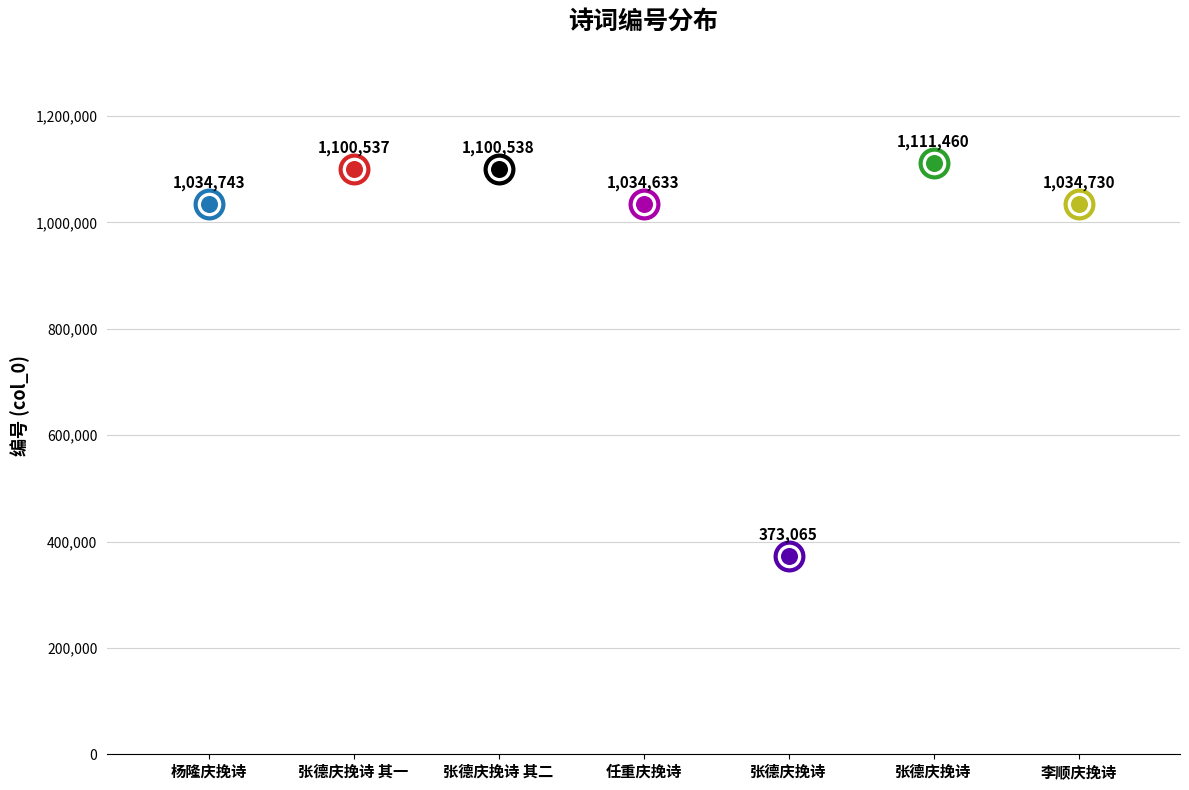

What is the ratio of the value at 张德庆挽诗 其一 to the value at 张德庆挽诗?

2.9